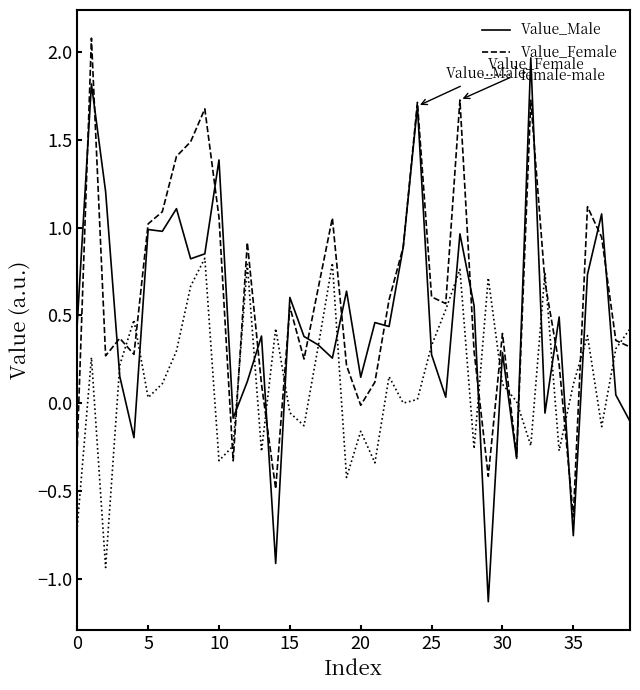

Rank the series by their average value, from lowest to highest.

female-male, Value_Male, Value_Female